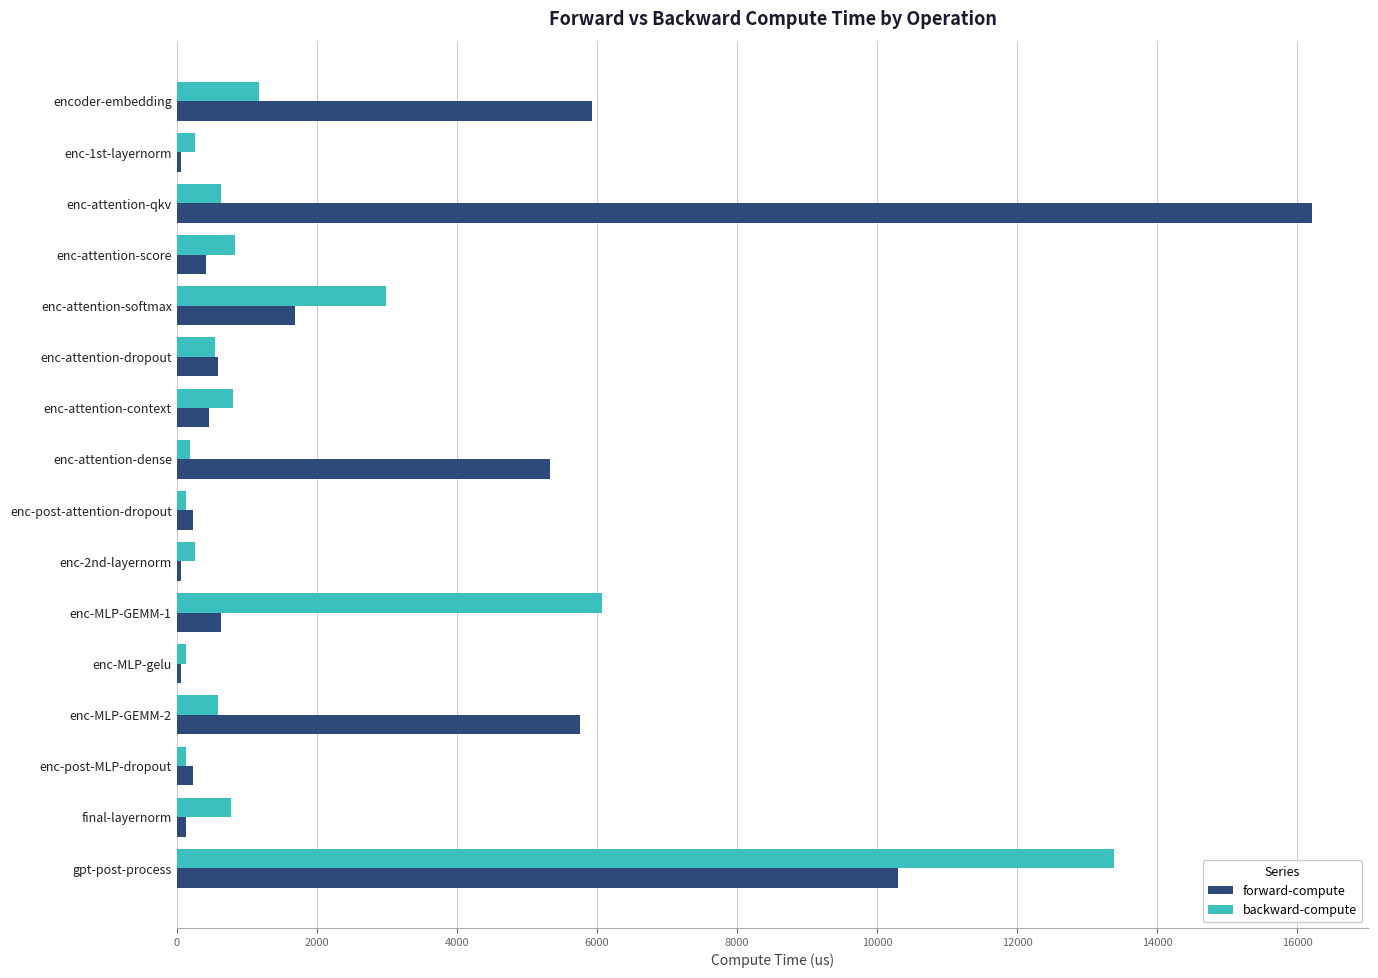

Which label corresponds to the largest value in the chart?

enc-attention-qkv